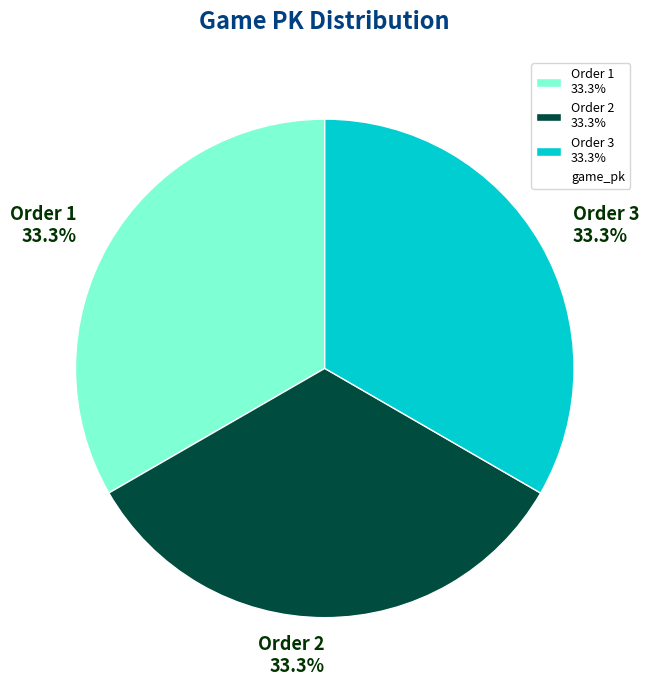

What portion of the pie excludes Order 2 33.3%?

66.7%